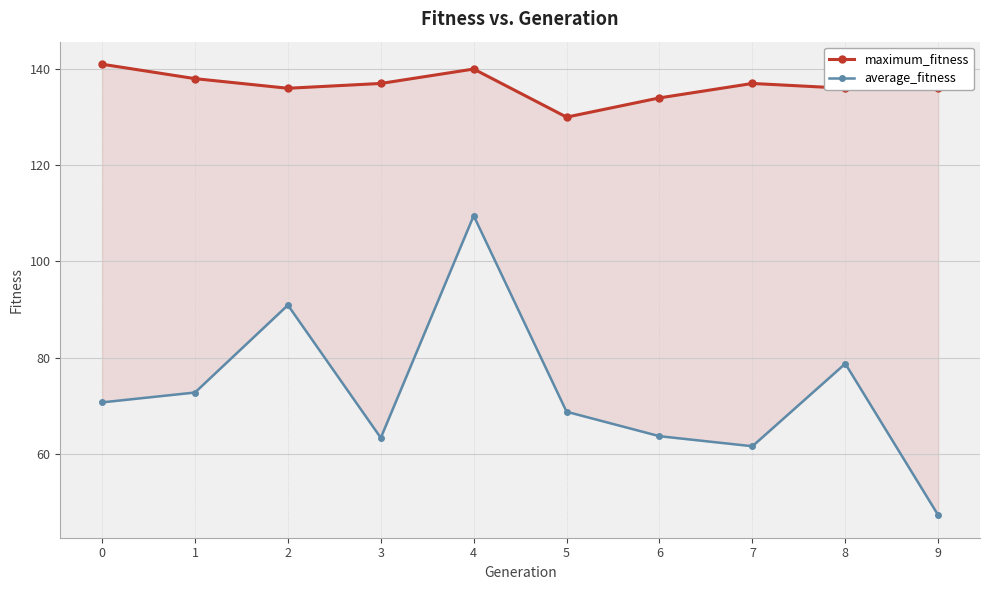

At 0, list the series in order from smallest to largest.

average_fitness, maximum_fitness